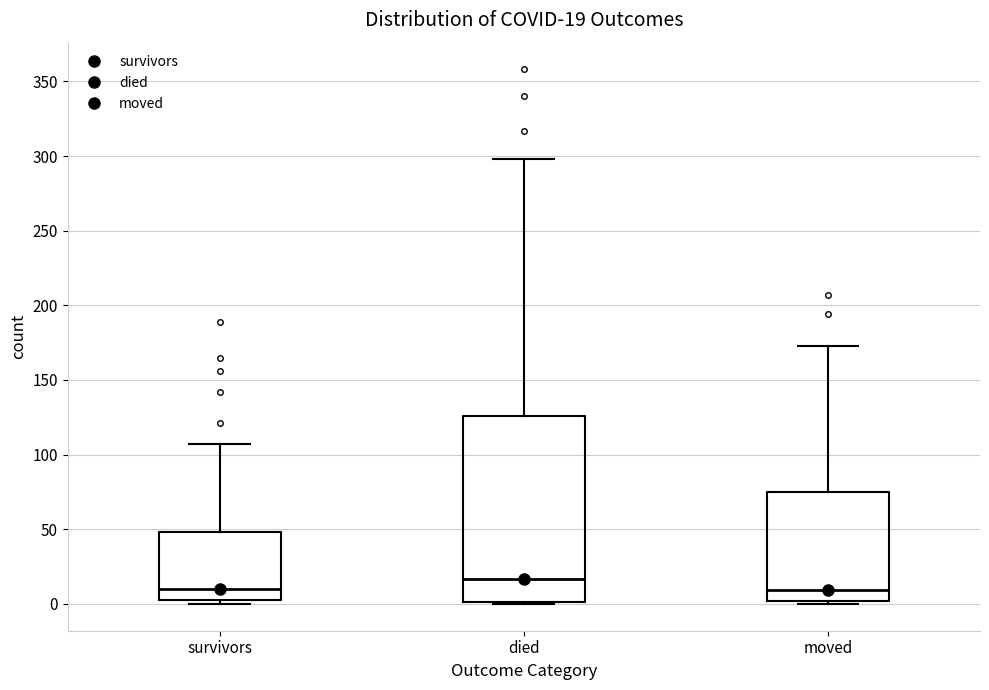

Which box's median line is the highest?

died